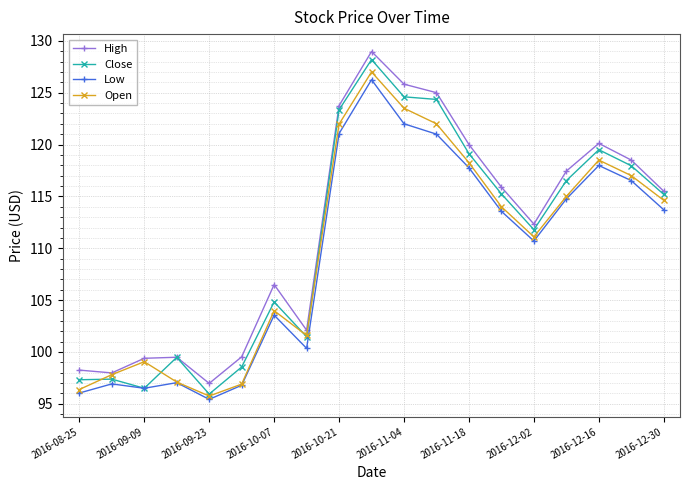

List the series in order of their overall mean, highest first.

High, Close, Open, Low